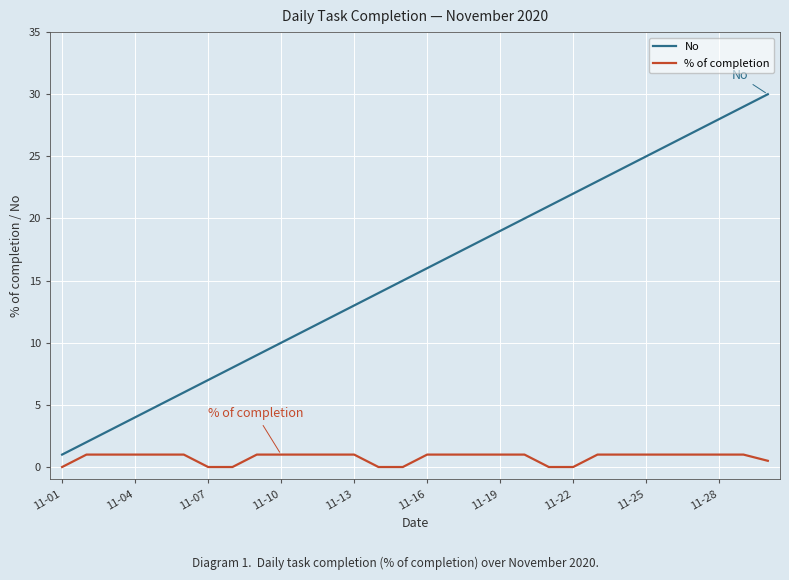

True or false: % of completion and No cross at least once.

False